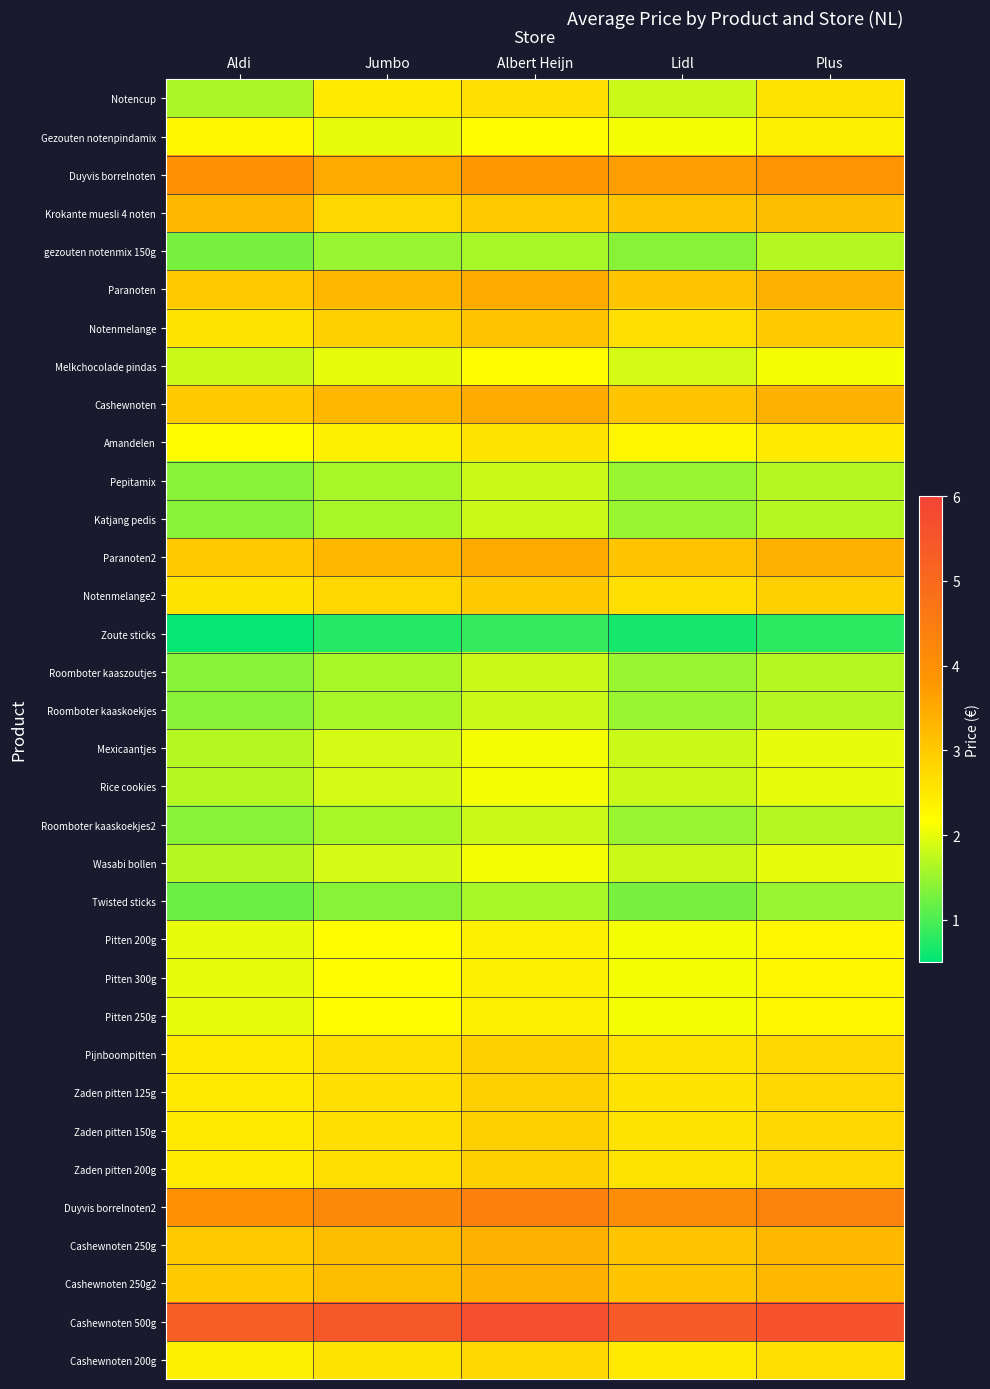

What is the maximum value shown in the chart?

5.7